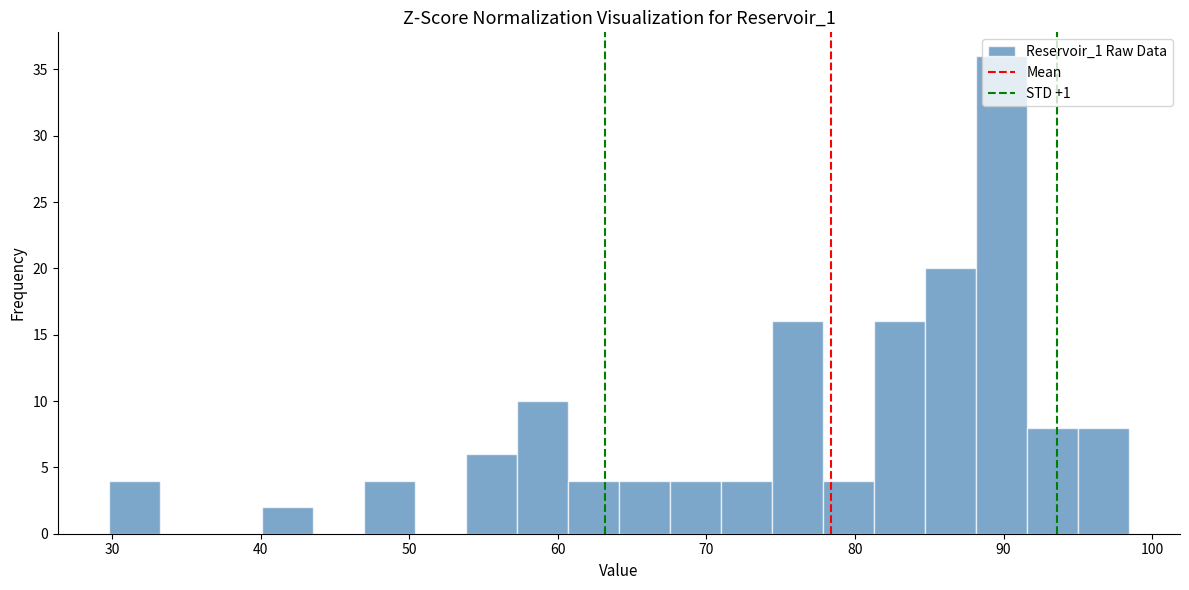

Around what value on the x-axis is the tallest bar? Give the approximate position of its centre, as read against the axis.

90